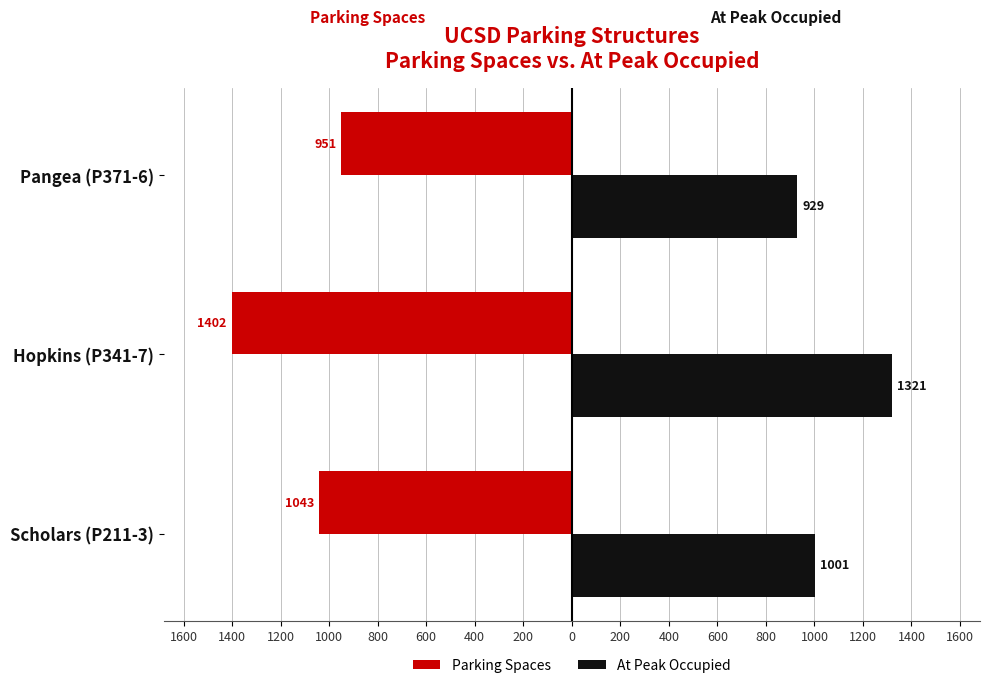

What are all the series names shown in the legend?

Parking Spaces, At Peak Occupied